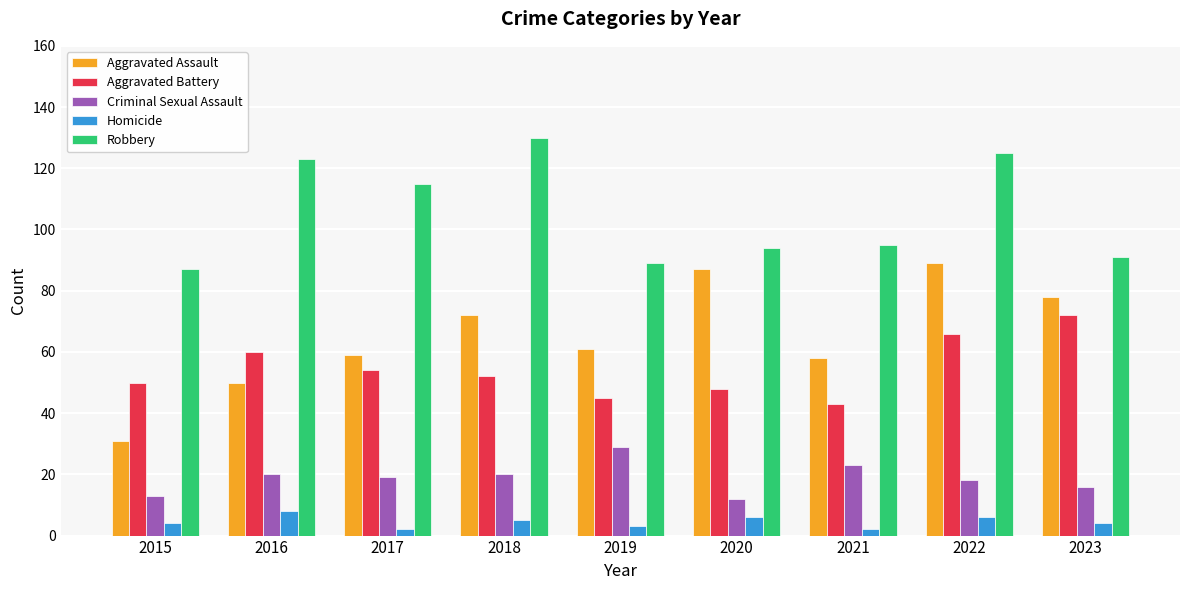

What is the difference between the highest and lowest values at 2016?

115